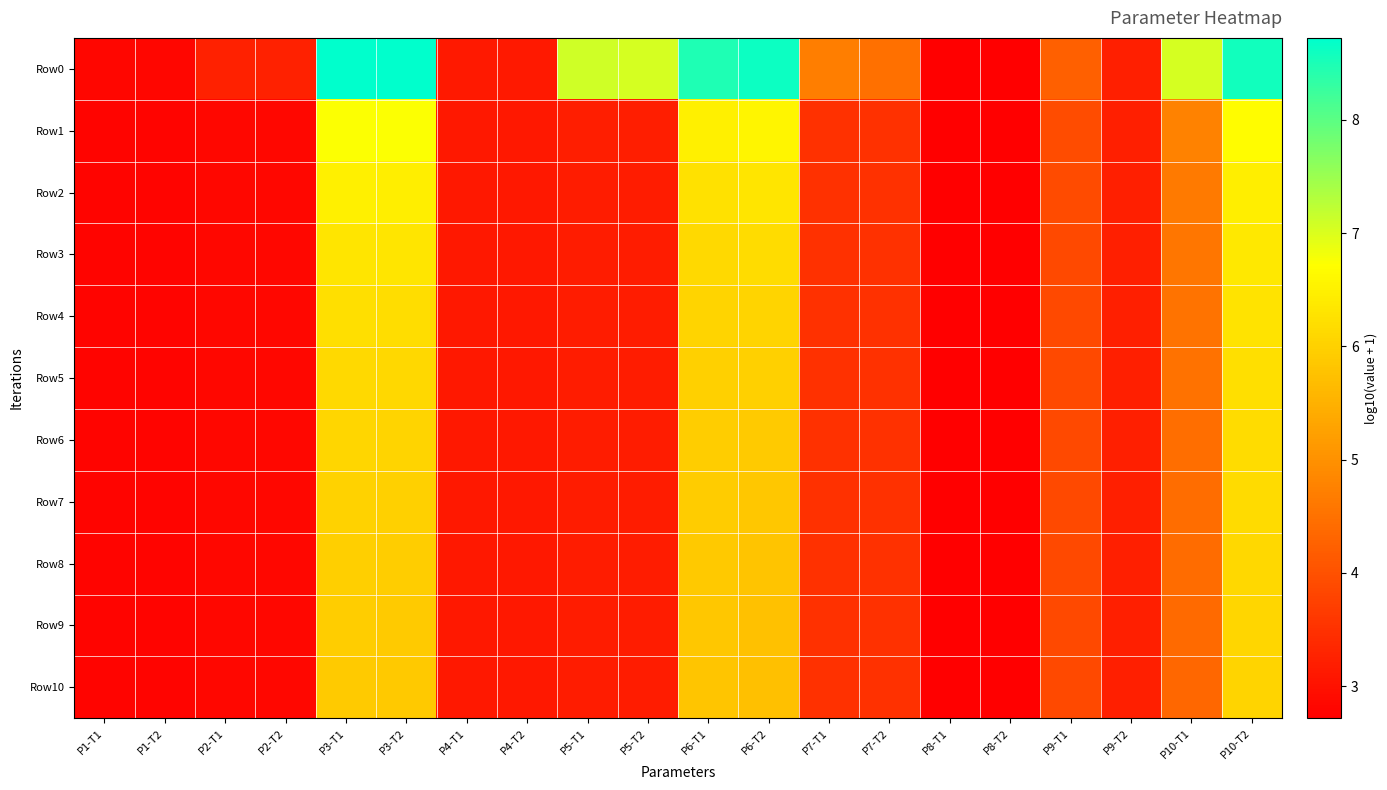

Between P4-T1 and P8-T1, which is larger?

P4-T1